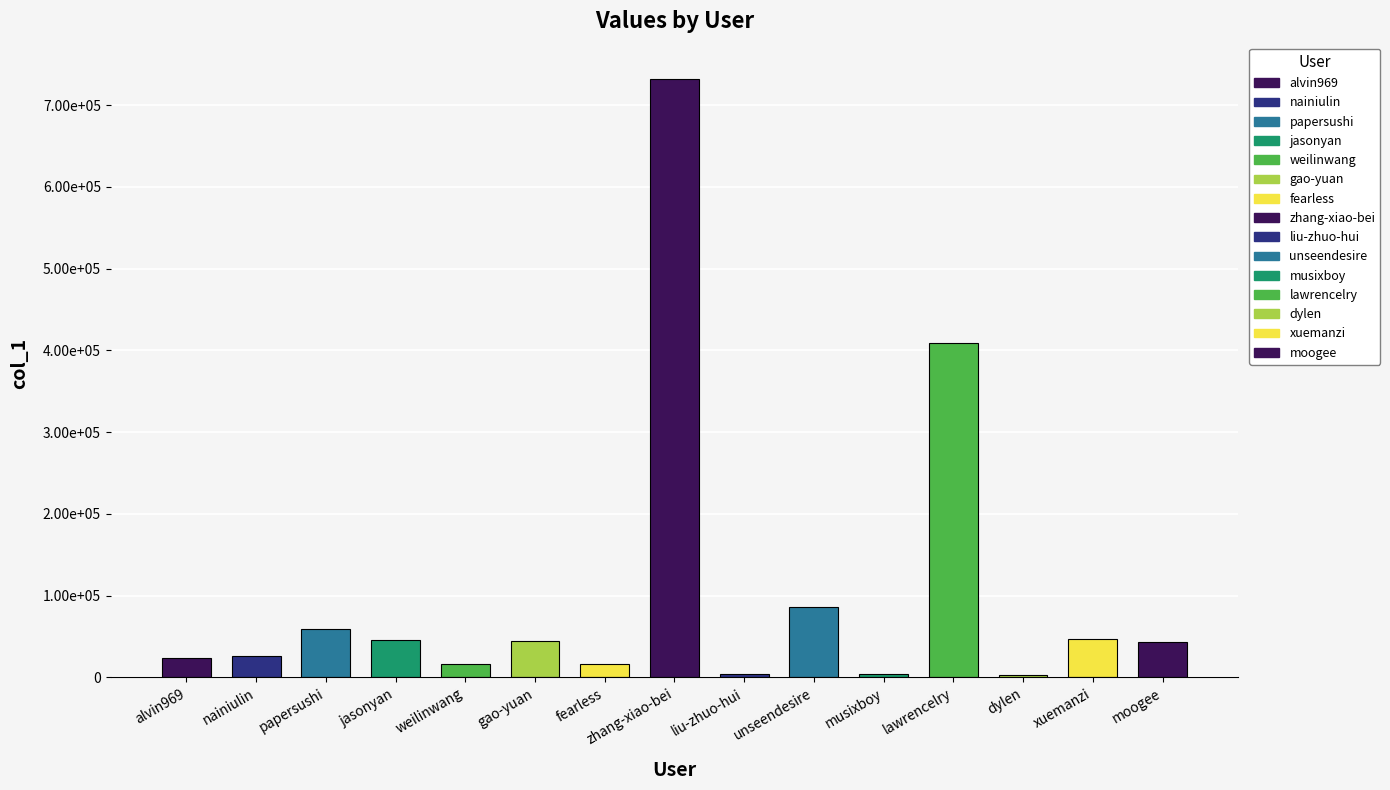

What is the approximate value at moogee?

43722